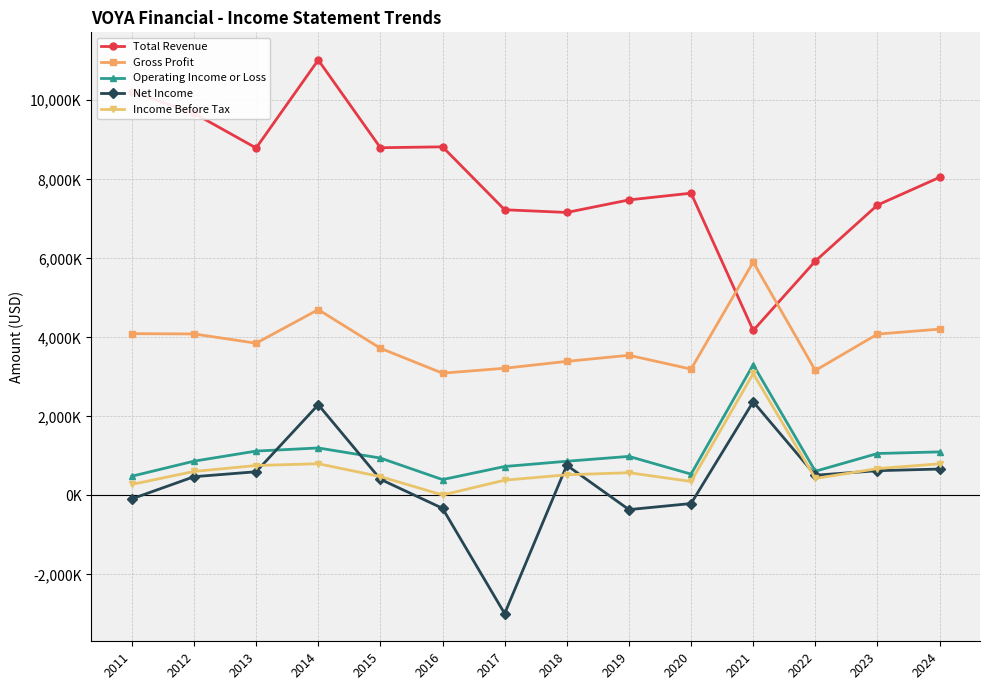

What is the total value across all series at 2011?

14989200